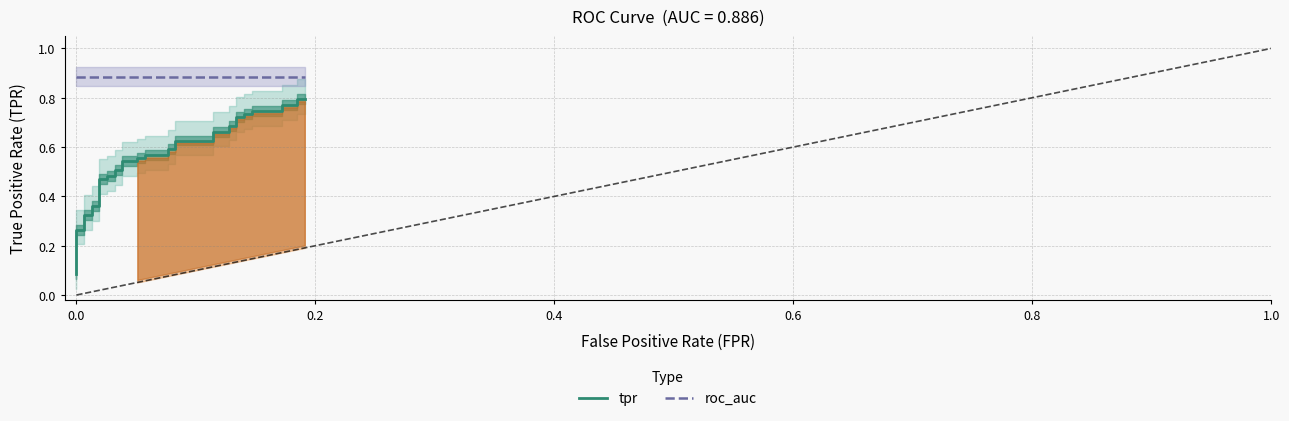

True or false: tpr has more than 1 interior local peaks.

False